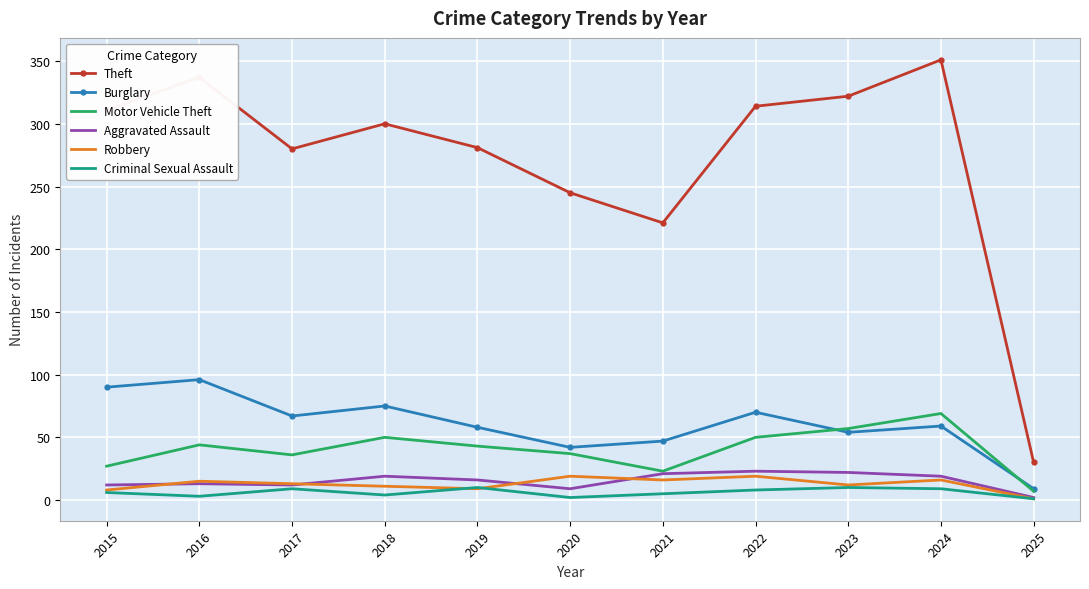

What value does the Theft series have at 2015, to the nearest 5?

310